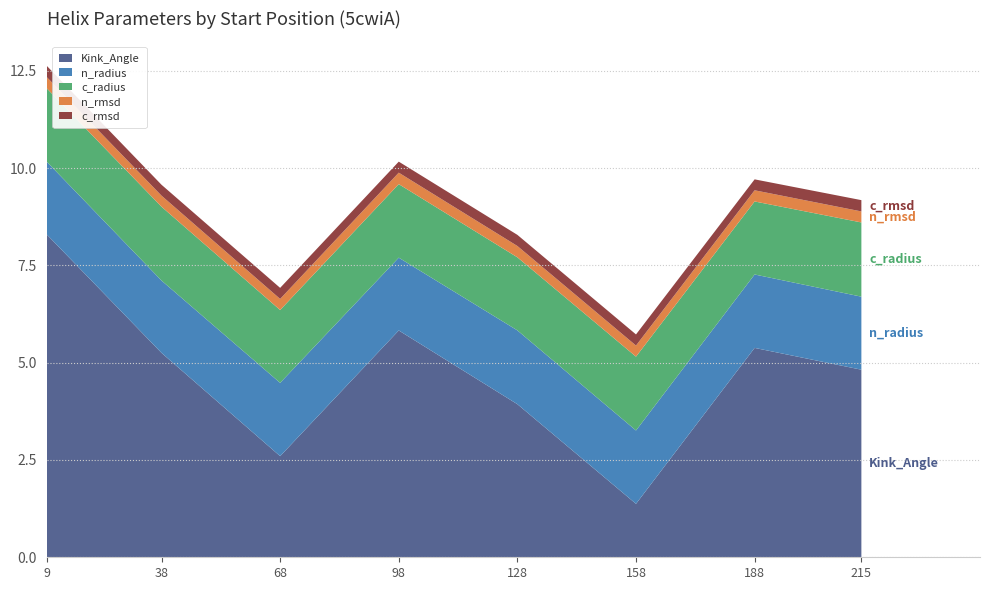

Reading left to right, list all the values displayed in this chart.

Kink_Angle: 9=8.3	38=5.3	68=2.6	98=5.8	128=3.9	158=1.4	188=5.4	215=4.8
n_radius: 9=1.9	38=1.9	68=1.9	98=1.9	128=1.9	158=1.9	188=1.9	215=1.9
c_radius: 9=1.9	38=1.9	68=1.9	98=1.9	128=1.9	158=1.9	188=1.9	215=1.9
n_rmsd: 9=0.3	38=0.3	68=0.3	98=0.3	128=0.3	158=0.3	188=0.3	215=0.3
c_rmsd: 9=0.3	38=0.3	68=0.3	98=0.3	128=0.3	158=0.3	188=0.3	215=0.3